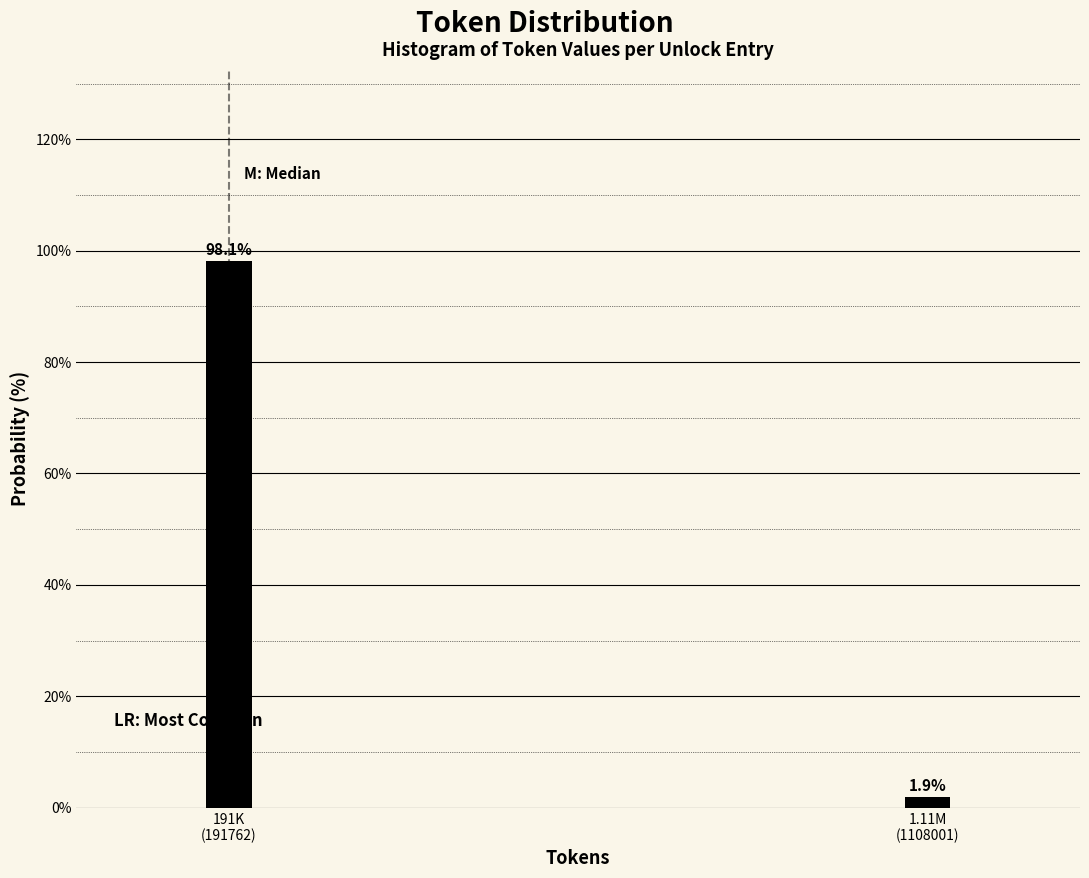

Reading right to left, list all the values displayed in this chart.

1.9	98.1